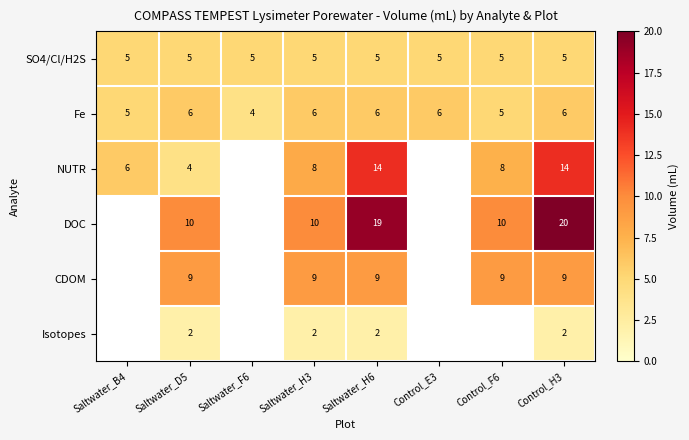

What is the sum of all Fe values?

44